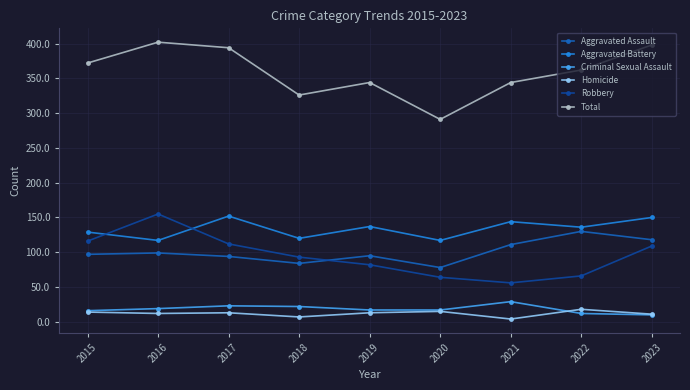

Which series changed the most between 2019 and 2021?

Robbery